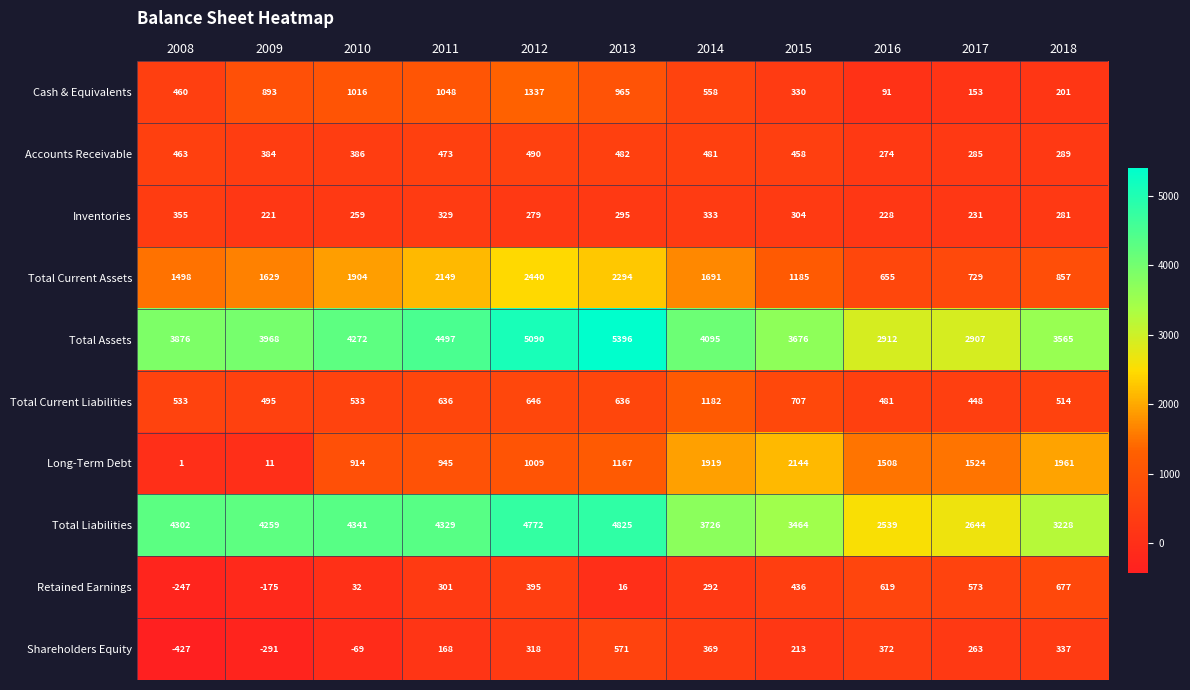

How many series are shown in this chart?

10